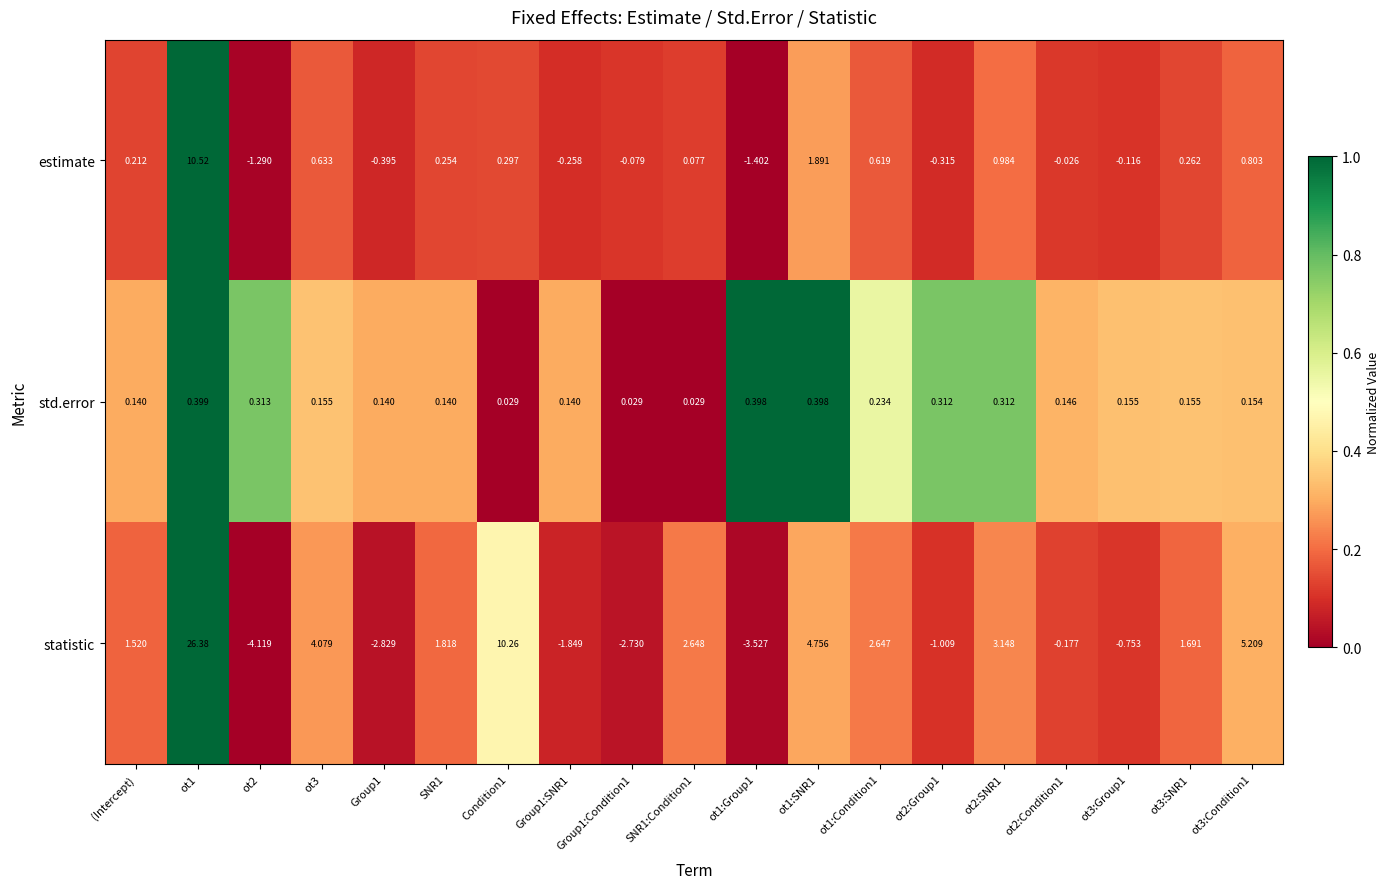

List the series in order of their peak value, lowest first.

std.error, estimate, statistic